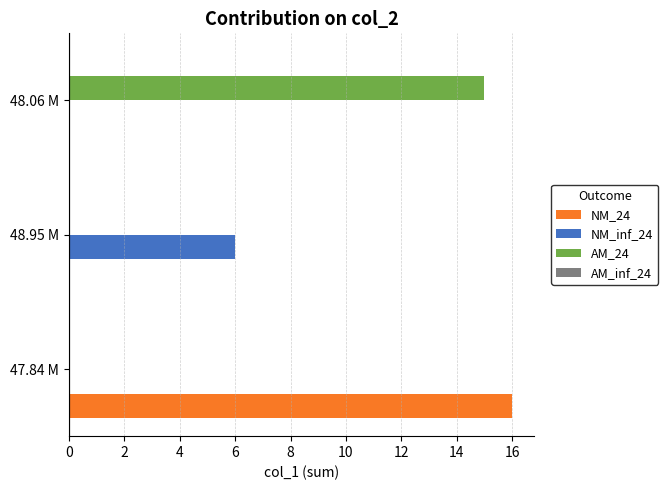

True or false: AM_24 has a value of -8 at 47.84 M.

False